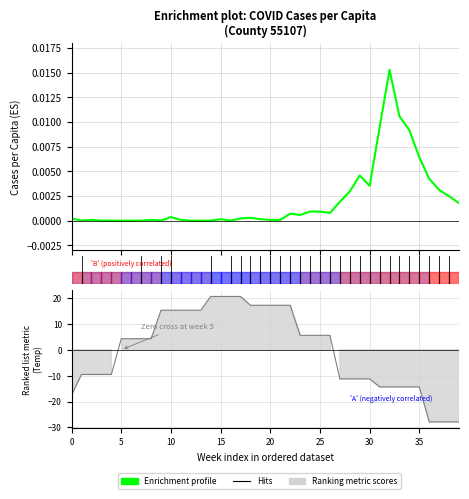

How many data points are above 0?

29